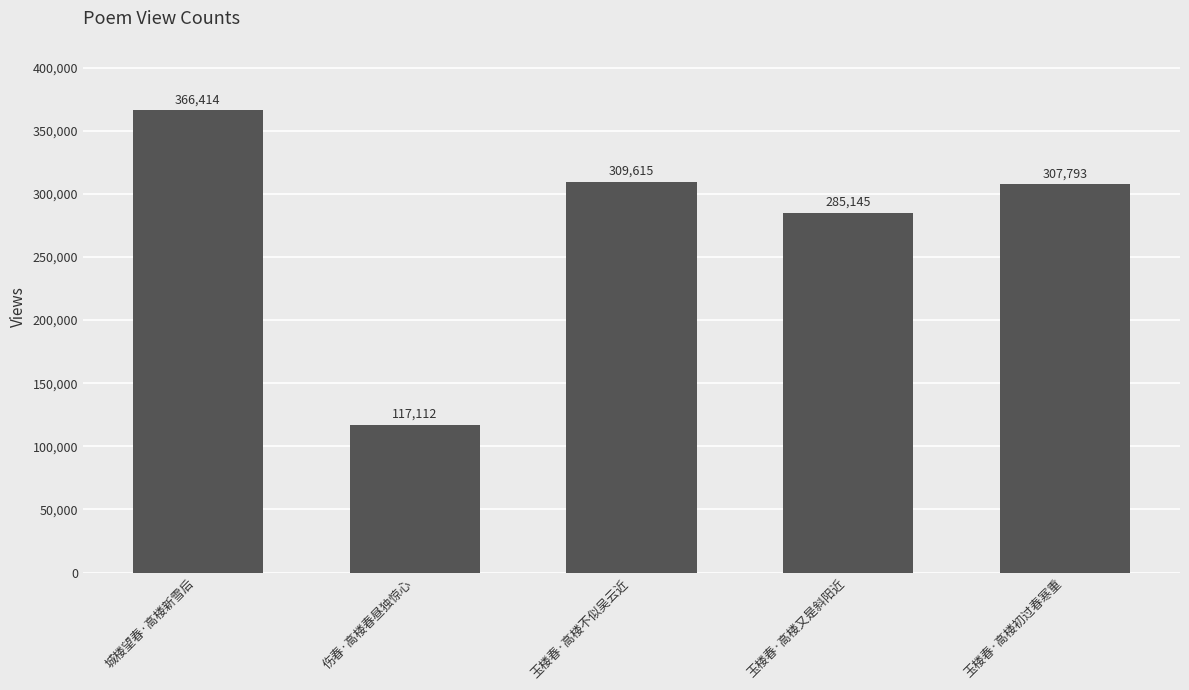

At which label does the data first exceed 307793?

城楼望春·高楼新雪后